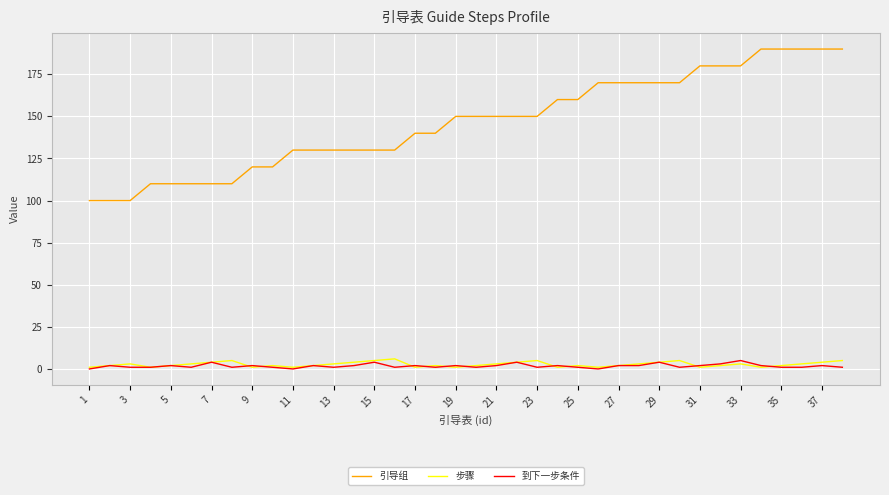

Which series has the largest total across all categories?

引导组